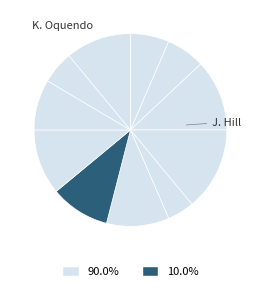

Is there any slice that represents more than half of the pie?

No